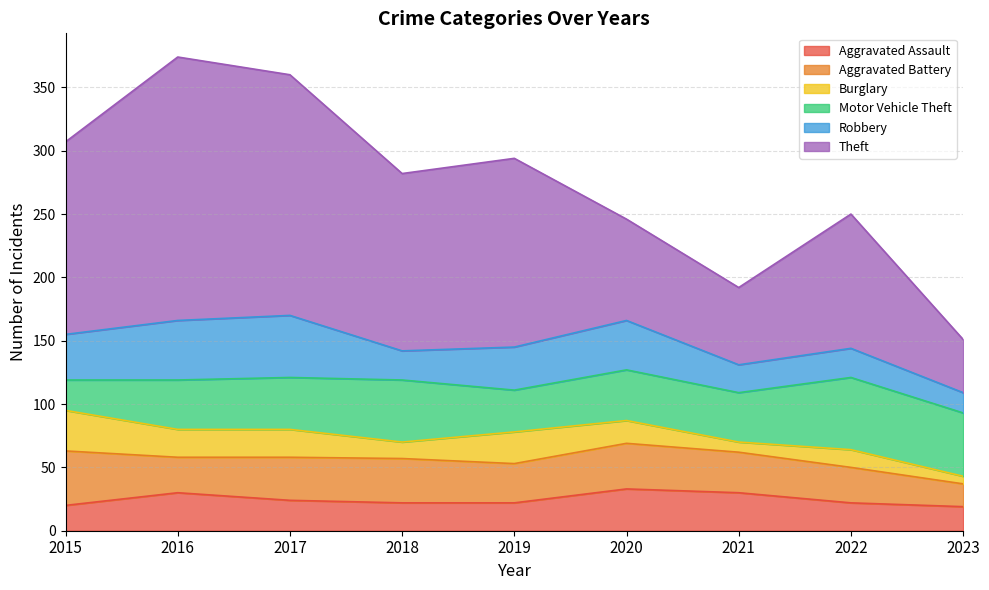

Reading left to right, extract all data points from this chart.

Aggravated Assault: 20	30	24	22	22	33	30	22	19
Aggravated Battery: 43	28	34	35	31	36	32	28	18
Burglary: 32	22	22	13	25	18	8	14	6
Motor Vehicle Theft: 24	39	41	49	33	40	39	57	50
Robbery: 36	47	49	23	34	39	22	23	16
Theft: 152	208	190	140	149	80	61	106	42